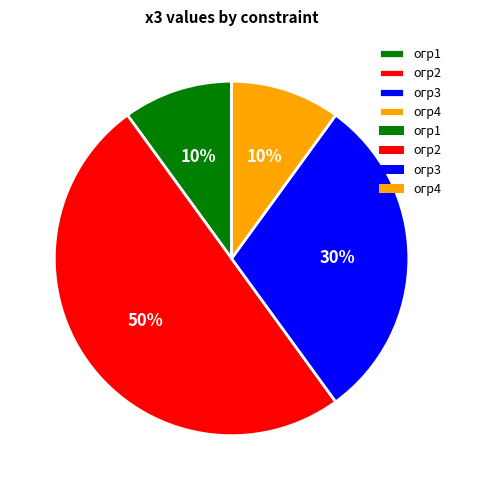

Which category has the biggest portion of the pie?

огр2